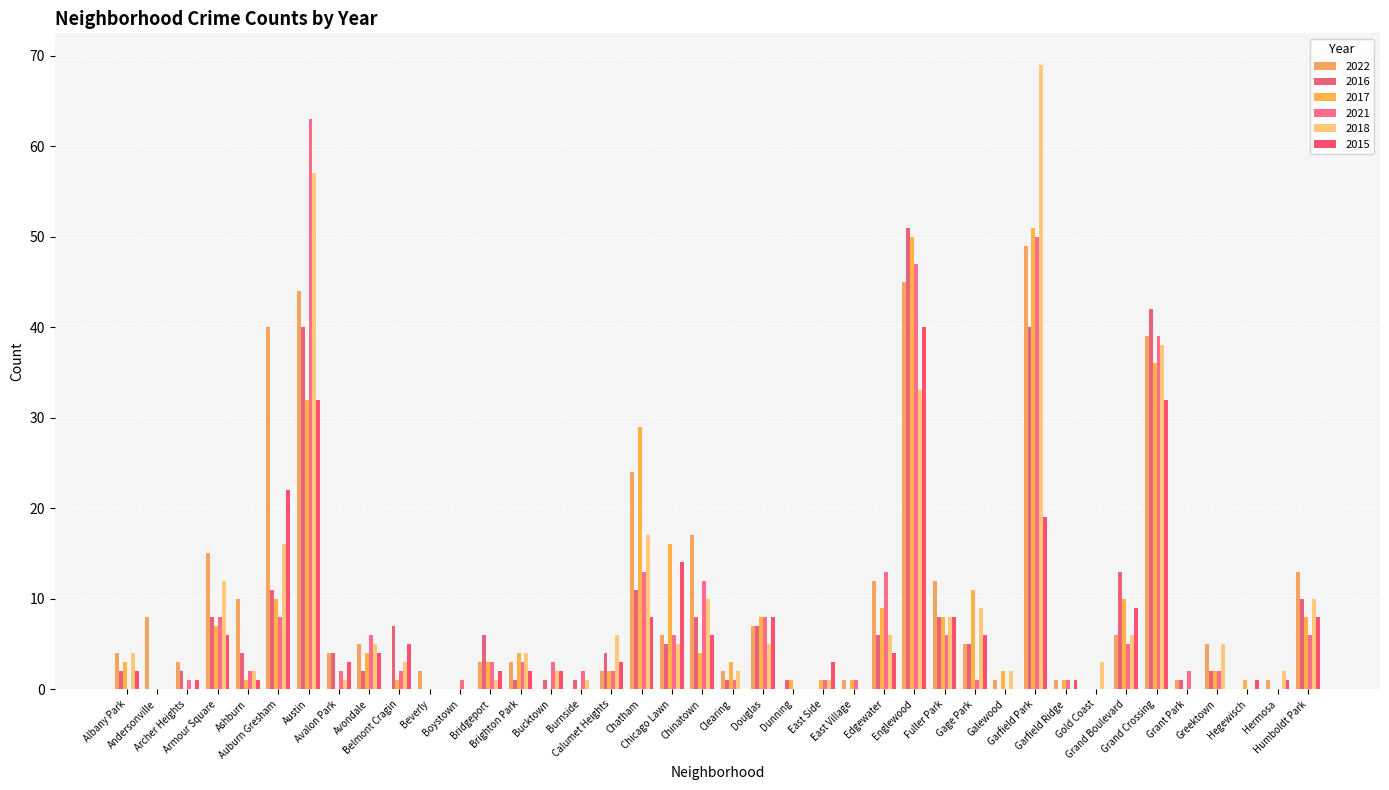

Reading left to right, transcribe all the data shown in this chart.

2022: Albany Park=4	Andersonville=8	Archer Heights=3	Armour Square=15	Ashburn=10	Auburn Gresham=40	Austin=44	Avalon Park=4	Avondale=5	Belmont Cragin=0	Beverly=2	Boystown=0	Bridgeport=3	Brighton Park=3	Bucktown=0	Burnside=0	Calumet Heights=2	Chatham=24	Chicago Lawn=6	Chinatown=17	Clearing=2	Douglas=7	Dunning=0	East Side=0	East Village=1	Edgewater=12	Englewood=45	Fuller Park=12	Gage Park=5	Galewood=1	Garfield Park=49	Garfield Ridge=1	Gold Coast=0	Grand Boulevard=6	Grand Crossing=39	Grant Park=1	Greektown=5	Hegewisch=0	Hermosa=1	Humboldt Park=13
2016: Albany Park=2	Andersonville=0	Archer Heights=2	Armour Square=8	Ashburn=4	Auburn Gresham=11	Austin=40	Avalon Park=4	Avondale=2	Belmont Cragin=7	Beverly=0	Boystown=0	Bridgeport=6	Brighton Park=1	Bucktown=1	Burnside=1	Calumet Heights=4	Chatham=11	Chicago Lawn=5	Chinatown=8	Clearing=1	Douglas=7	Dunning=1	East Side=0	East Village=0	Edgewater=6	Englewood=51	Fuller Park=8	Gage Park=5	Galewood=0	Garfield Park=40	Garfield Ridge=0	Gold Coast=0	Grand Boulevard=13	Grand Crossing=42	Grant Park=1	Greektown=2	Hegewisch=0	Hermosa=0	Humboldt Park=10
2017: Albany Park=3	Andersonville=0	Archer Heights=0	Armour Square=7	Ashburn=1	Auburn Gresham=10	Austin=32	Avalon Park=0	Avondale=4	Belmont Cragin=1	Beverly=0	Boystown=0	Bridgeport=3	Brighton Park=4	Bucktown=0	Burnside=0	Calumet Heights=2	Chatham=29	Chicago Lawn=16	Chinatown=4	Clearing=3	Douglas=8	Dunning=1	East Side=1	East Village=1	Edgewater=9	Englewood=50	Fuller Park=8	Gage Park=11	Galewood=2	Garfield Park=51	Garfield Ridge=1	Gold Coast=0	Grand Boulevard=10	Grand Crossing=36	Grant Park=0	Greektown=2	Hegewisch=1	Hermosa=0	Humboldt Park=8
2021: Albany Park=0	Andersonville=0	Archer Heights=1	Armour Square=8	Ashburn=2	Auburn Gresham=8	Austin=63	Avalon Park=2	Avondale=6	Belmont Cragin=2	Beverly=0	Boystown=1	Bridgeport=3	Brighton Park=3	Bucktown=3	Burnside=2	Calumet Heights=2	Chatham=13	Chicago Lawn=6	Chinatown=12	Clearing=1	Douglas=8	Dunning=0	East Side=1	East Village=1	Edgewater=13	Englewood=47	Fuller Park=6	Gage Park=1	Galewood=0	Garfield Park=50	Garfield Ridge=1	Gold Coast=0	Grand Boulevard=5	Grand Crossing=39	Grant Park=2	Greektown=2	Hegewisch=0	Hermosa=0	Humboldt Park=6
2018: Albany Park=4	Andersonville=0	Archer Heights=0	Armour Square=12	Ashburn=2	Auburn Gresham=16	Austin=57	Avalon Park=1	Avondale=5	Belmont Cragin=3	Beverly=0	Boystown=0	Bridgeport=1	Brighton Park=4	Bucktown=2	Burnside=1	Calumet Heights=6	Chatham=17	Chicago Lawn=5	Chinatown=10	Clearing=2	Douglas=5	Dunning=0	East Side=1	East Village=0	Edgewater=6	Englewood=33	Fuller Park=8	Gage Park=9	Galewood=2	Garfield Park=69	Garfield Ridge=0	Gold Coast=3	Grand Boulevard=6	Grand Crossing=38	Grant Park=0	Greektown=5	Hegewisch=0	Hermosa=2	Humboldt Park=10
2015: Albany Park=2	Andersonville=0	Archer Heights=1	Armour Square=6	Ashburn=1	Auburn Gresham=22	Austin=32	Avalon Park=3	Avondale=4	Belmont Cragin=5	Beverly=0	Boystown=0	Bridgeport=2	Brighton Park=2	Bucktown=2	Burnside=0	Calumet Heights=3	Chatham=8	Chicago Lawn=14	Chinatown=6	Clearing=0	Douglas=8	Dunning=0	East Side=3	East Village=0	Edgewater=4	Englewood=40	Fuller Park=8	Gage Park=6	Galewood=0	Garfield Park=19	Garfield Ridge=1	Gold Coast=0	Grand Boulevard=9	Grand Crossing=32	Grant Park=0	Greektown=0	Hegewisch=1	Hermosa=1	Humboldt Park=8